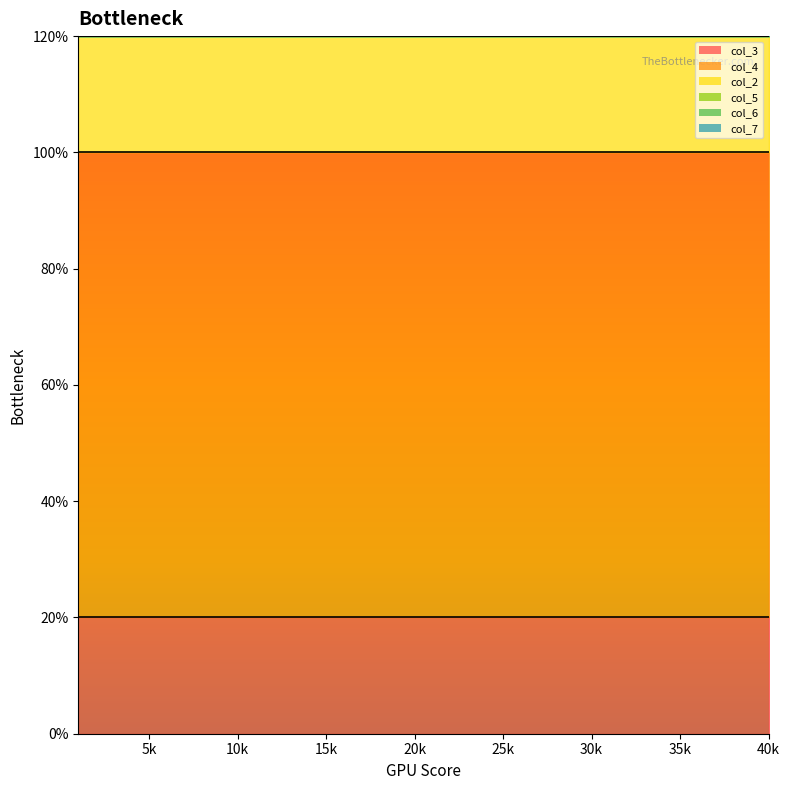

Reading right to left, extract all data points from this chart.

col_3: 1	1	1	1	1	1	1	1	1	1	1	1	1	1	1	1	1	1	1	1
col_4: 4	4	4	4	4	4	4	4	4	4	4	4	4	4	4	4	4	4	4	4
col_2: 1	1	1	1	1	1	1	1	1	1	1	1	1	1	1	1	1	1	1	1
col_5: 0	0	0	0	0	0	0	0	0	0	0	0	0	0	0	0	0	0	0	0
col_6: 0	0	0	0	0	0	0	0	0	0	0	0	0	0	0	0	0	0	0	0
col_7: 0	0	0	0	0	0	0	0	0	0	0	0	0	0	0	0	0	0	0	0